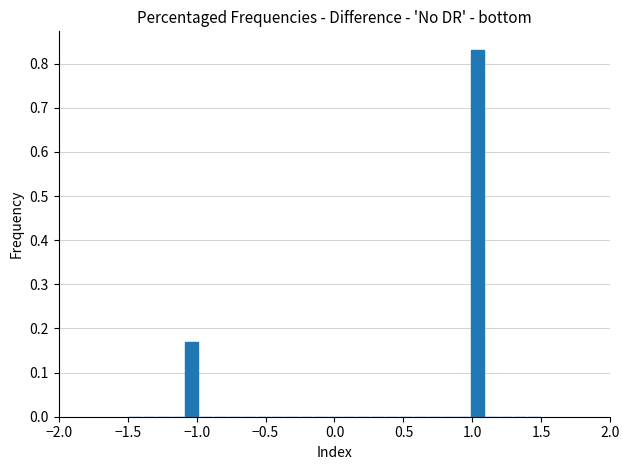

Read against the x-axis, roughly where is the centre of the tallest bar?

1.05